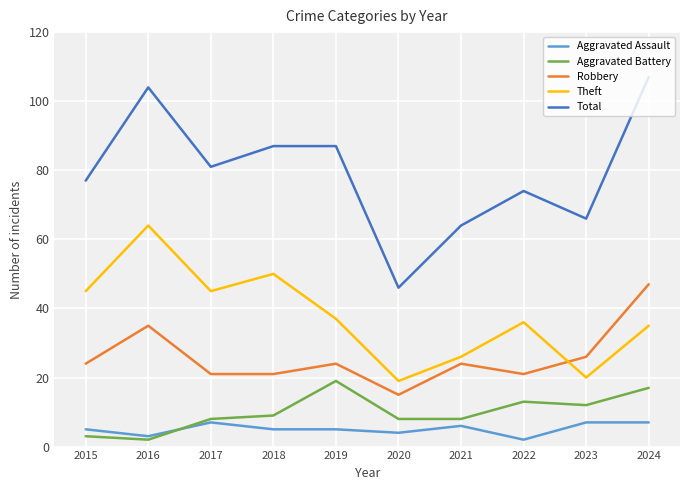

Which series has the widest spread of values?

Total